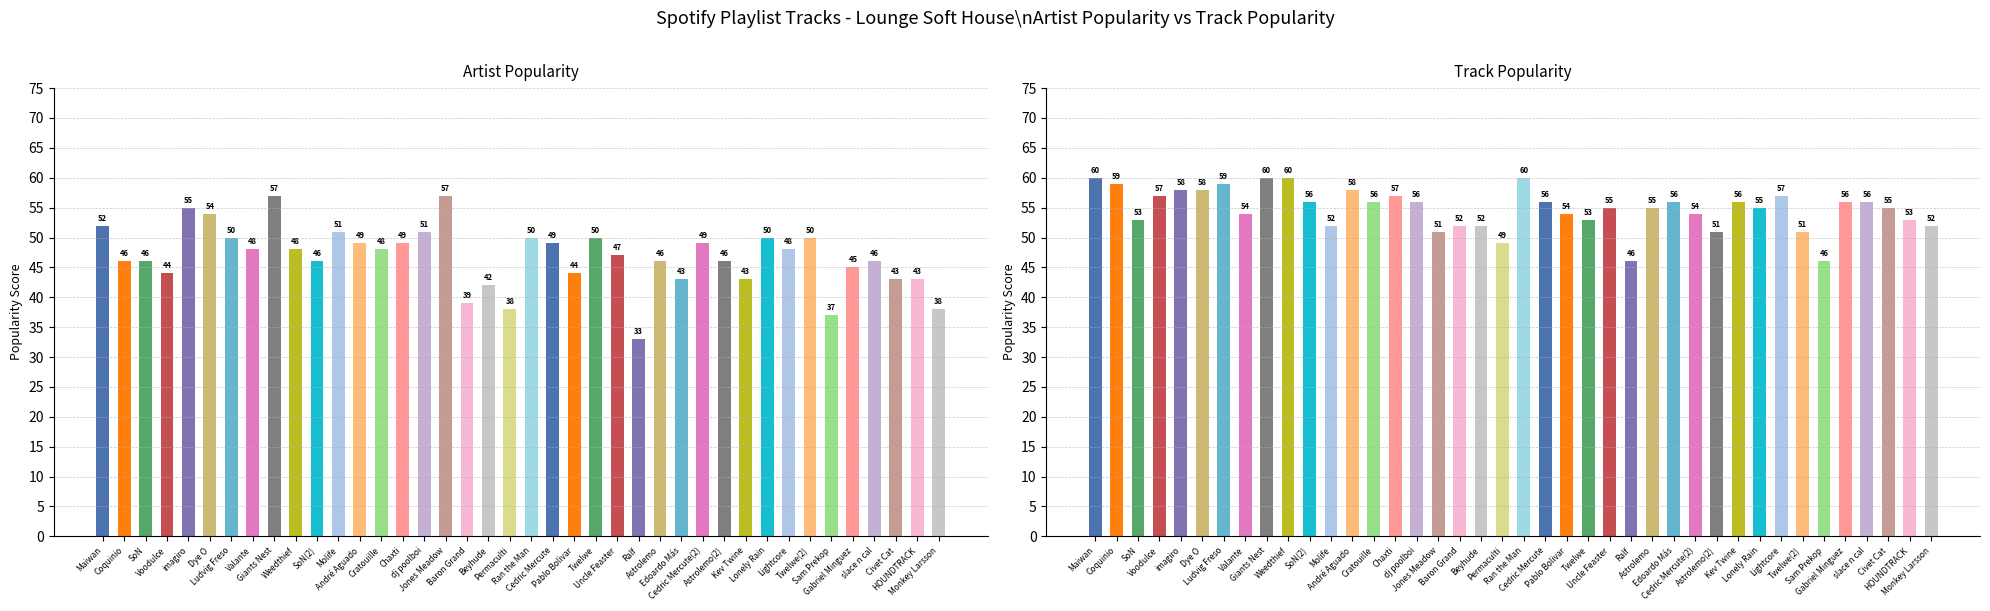

What is the difference between the maximum and minimum values in the Artist_Popularity series?

24